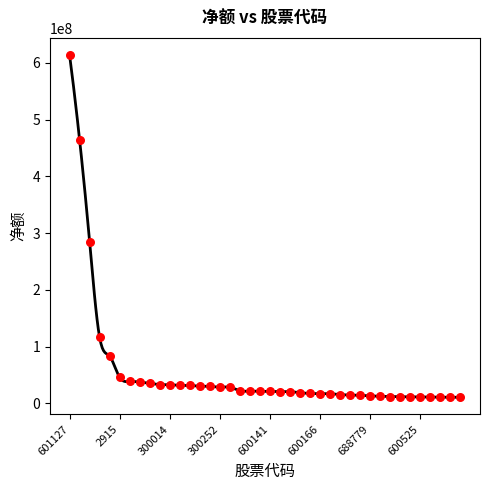

What is the range of Y values (max minus min)?

603169443